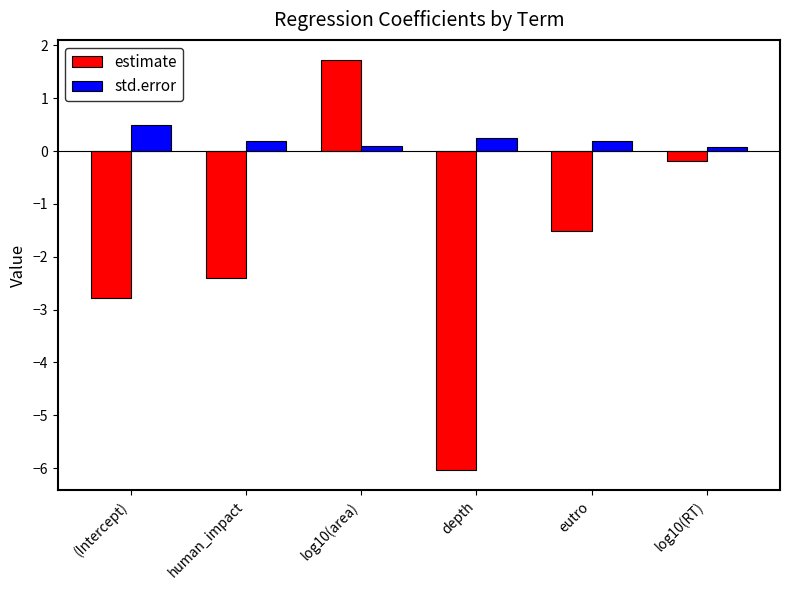

What is the minimum value for estimate?

-6.0